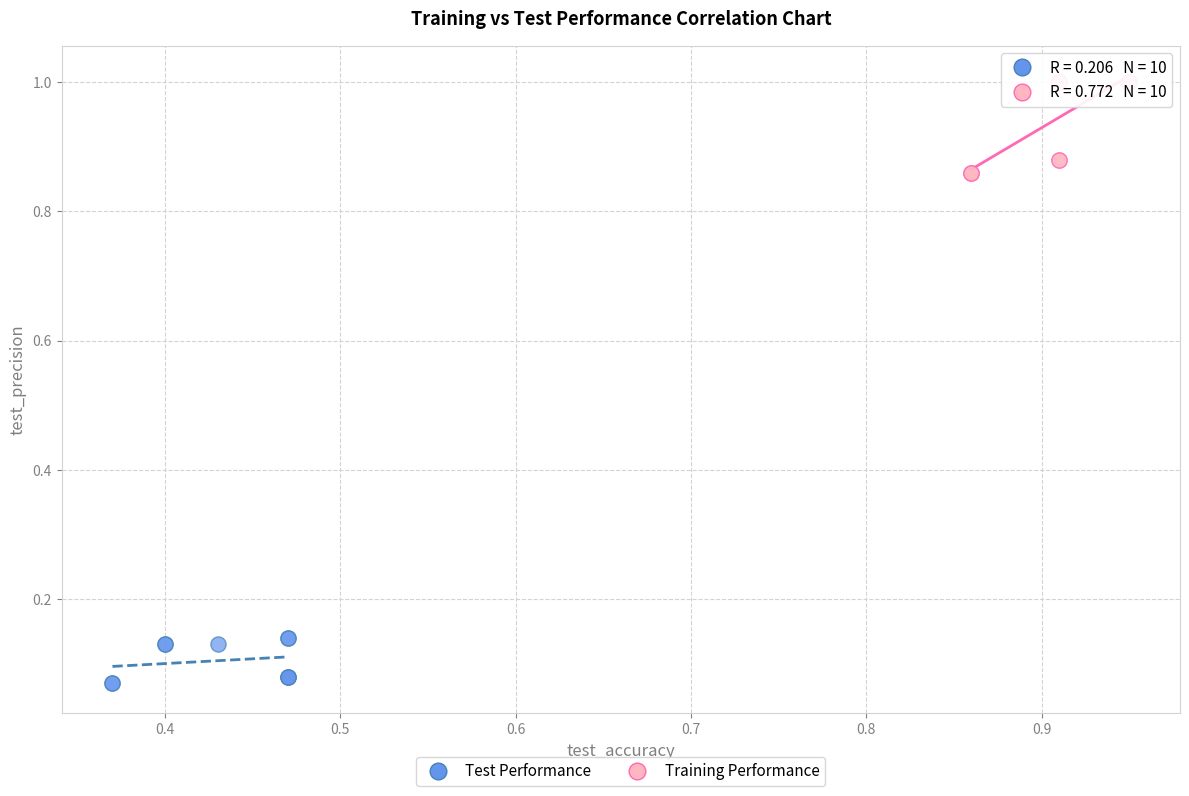

Which series contains the highest Y value?

Training Performance